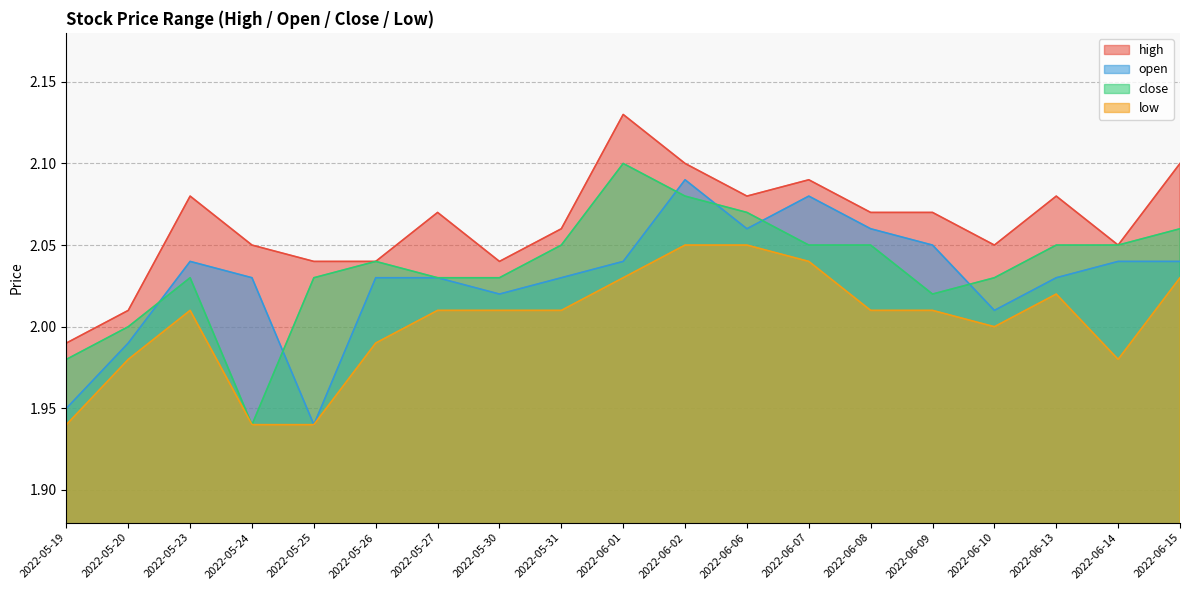

Where does the high series first go above 2?

2022-05-20